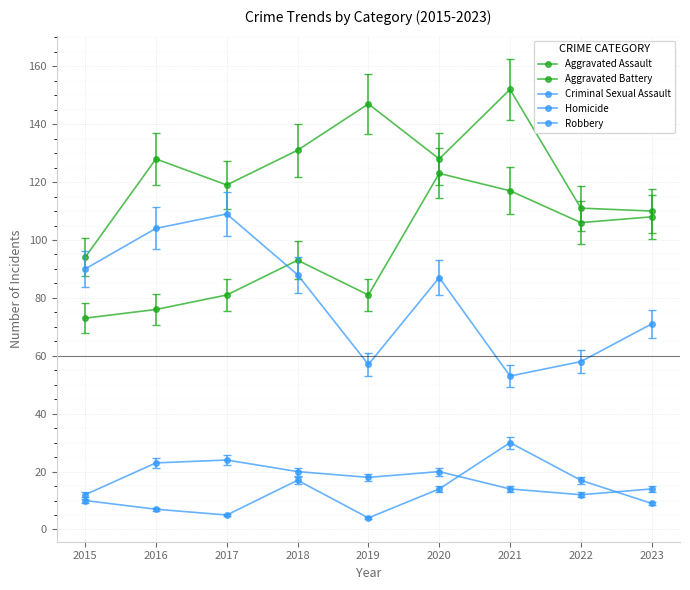

Rank the series by their maximum value, from lowest to highest.

Criminal Sexual Assault, Homicide, Robbery, Aggravated Assault, Aggravated Battery